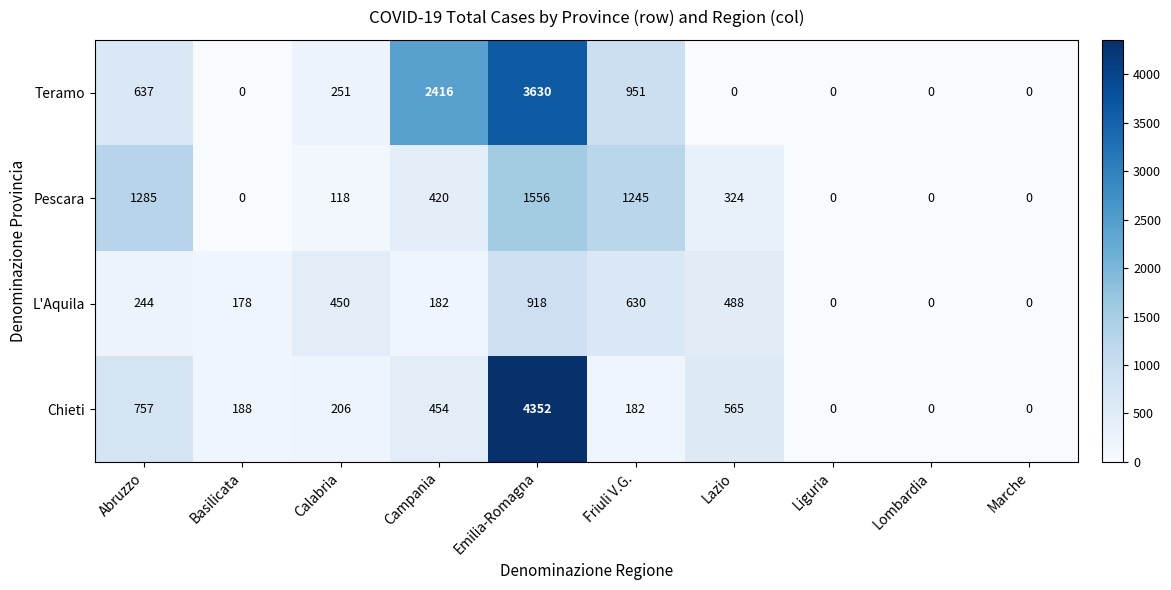

How many data points does each series have?

10